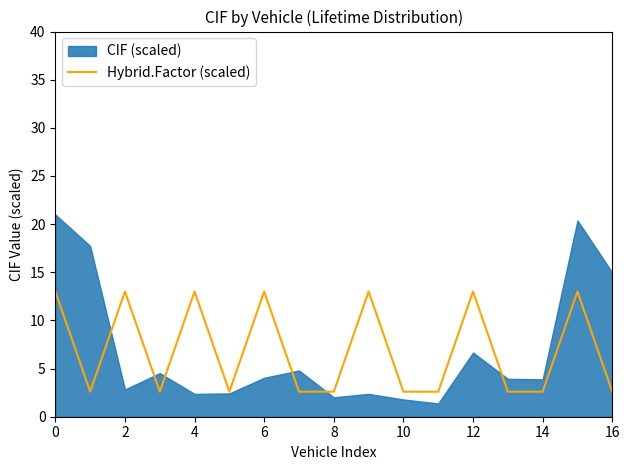

Is it true that Hybrid.Factor (scaled) equals 19.9 at 4?

False